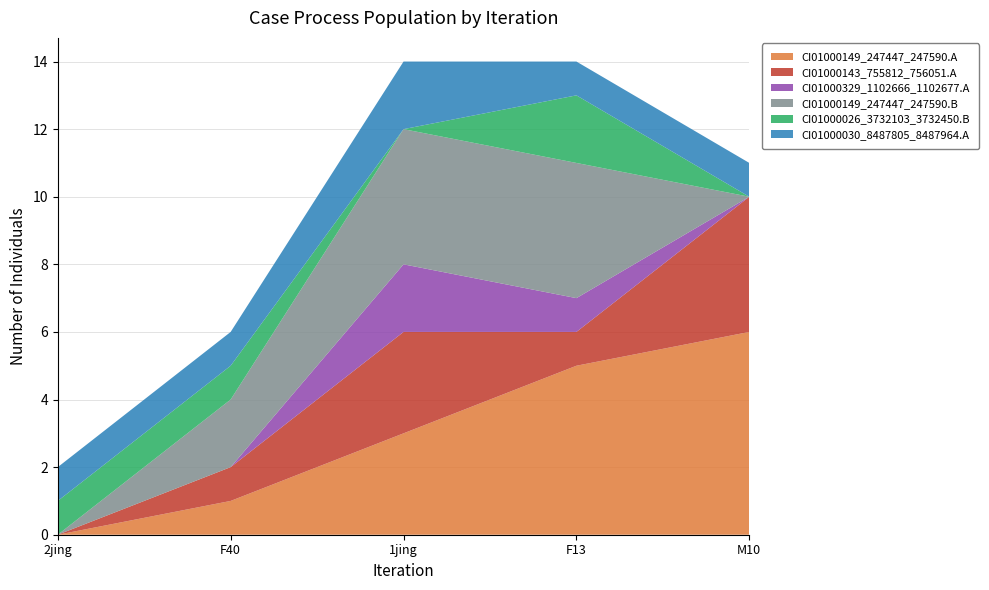

Reading left to right, list all the values displayed in this chart.

CI01000149_247447_247590.A: 0	1	3	5	6
CI01000143_755812_756051.A: 0	1	3	1	4
CI01000329_1102666_1102677.A: 0	0	2	1	0
CI01000149_247447_247590.B: 0	2	4	4	0
CI01000026_3732103_3732450.B: 1	1	0	2	0
CI01000030_8487805_8487964.A: 1	1	2	1	1